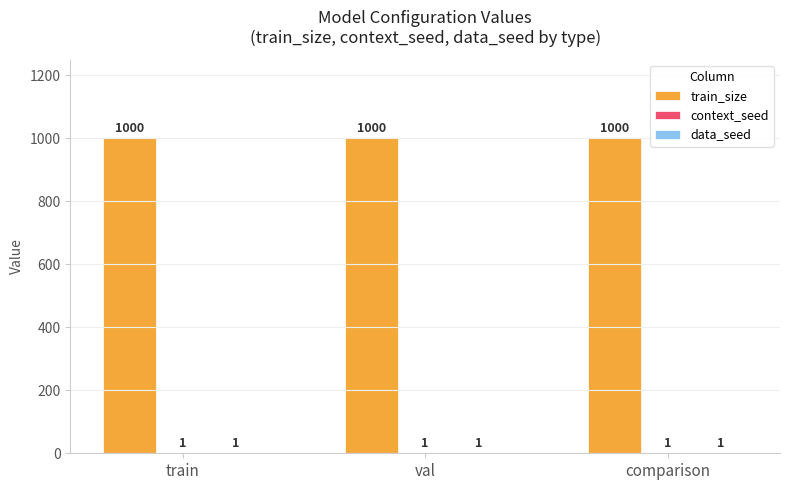

What is the total value across all series at train?

1002